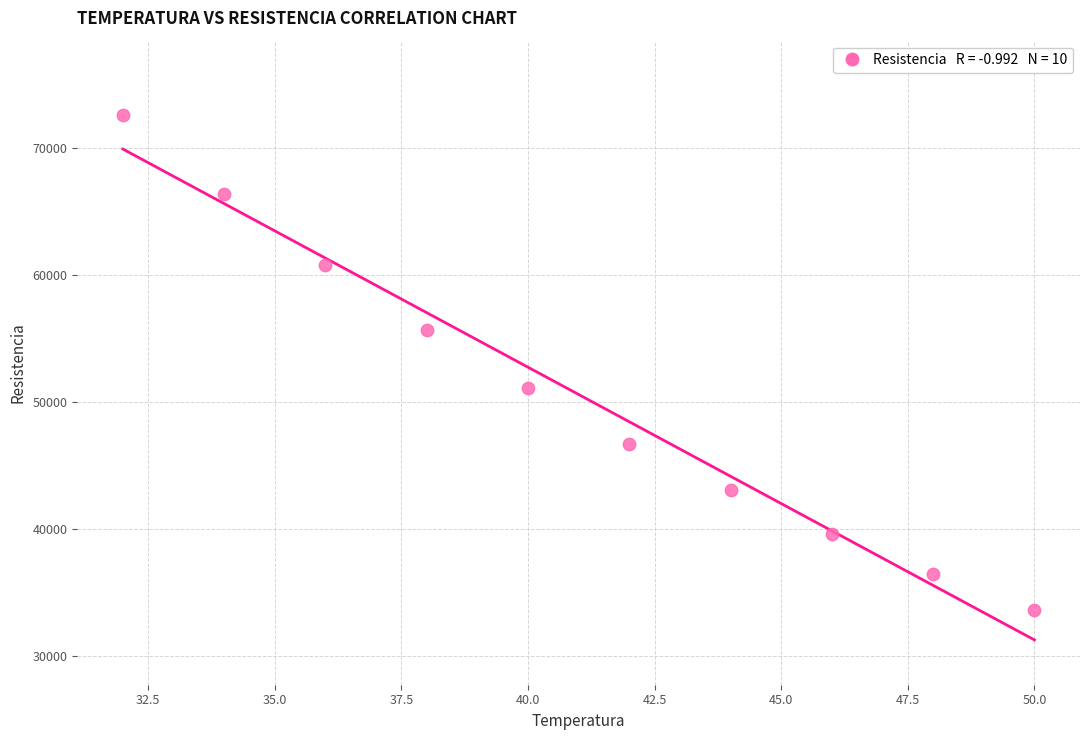

What is the range of Y values (max minus min)?

38969.0